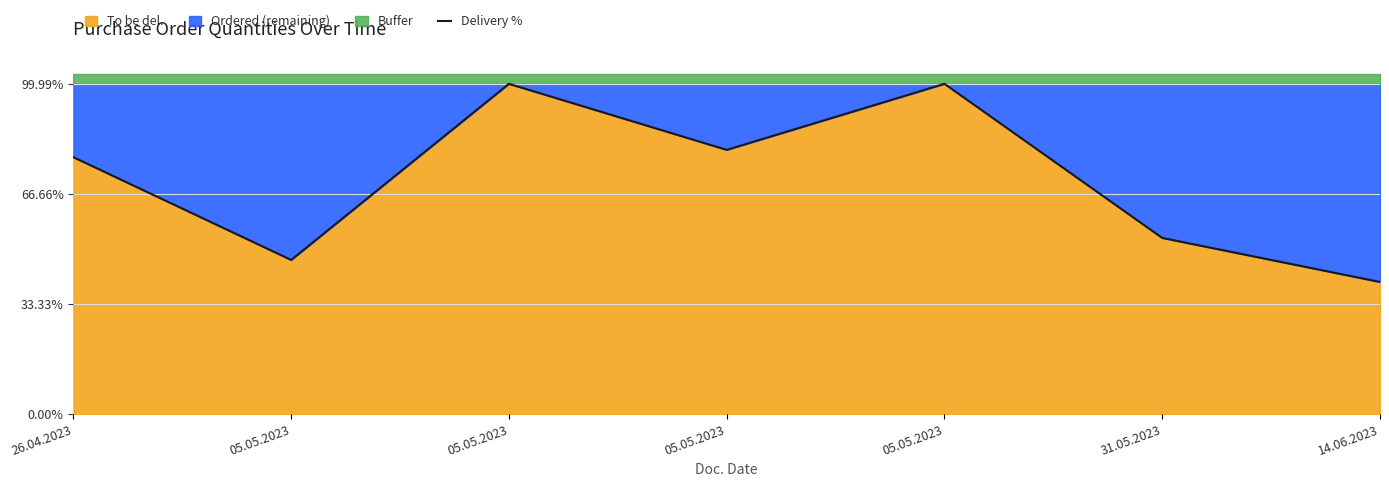

What is the label of the 6th point from the right?

05.05.2023